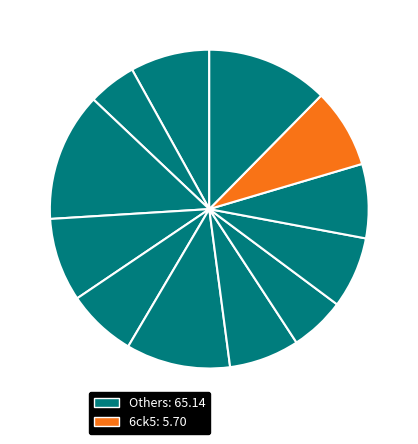

How many segments does this pie chart have?

12